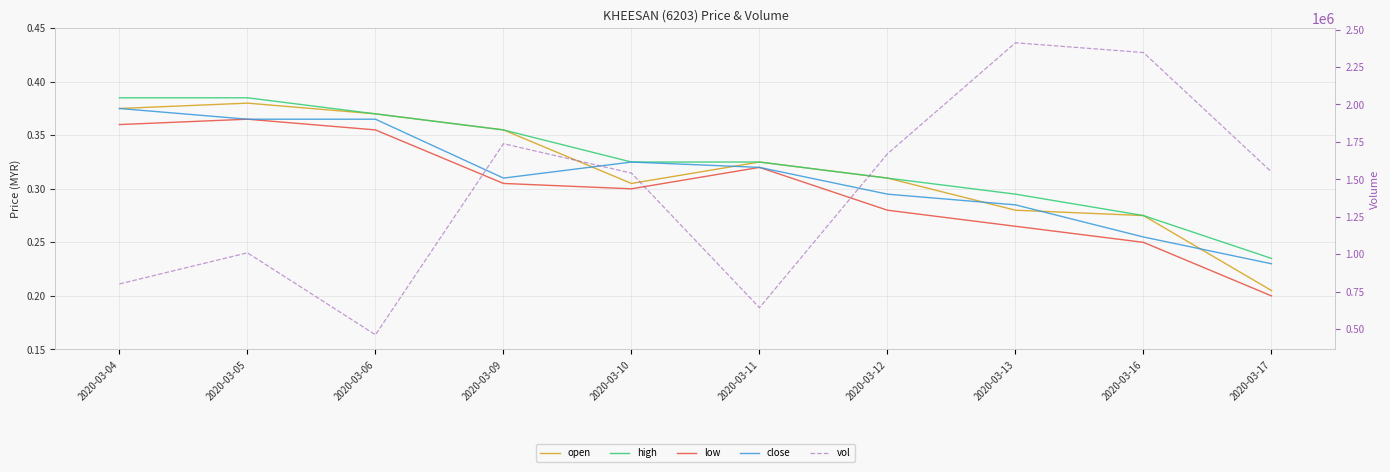

True or false: open and low intersect in this chart.

False